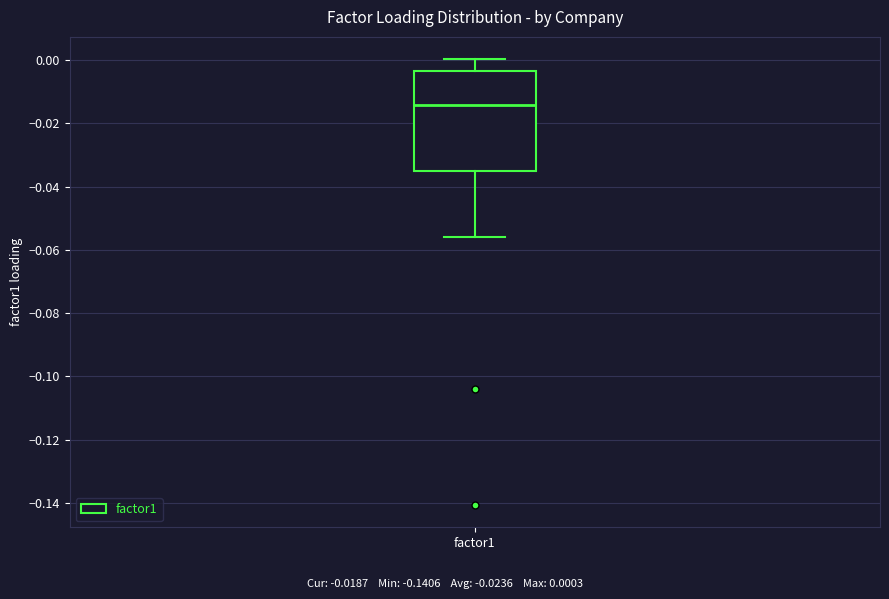

Transcribe this box plot: give where the median line is, the range the box spans, and where the two whiskers end, as read against the y-axis. The values are not printed on the chart, so give them approximately, as read against the axis.

median -0.014, box -0.036 to -0.004, whiskers -0.056 to 0.000